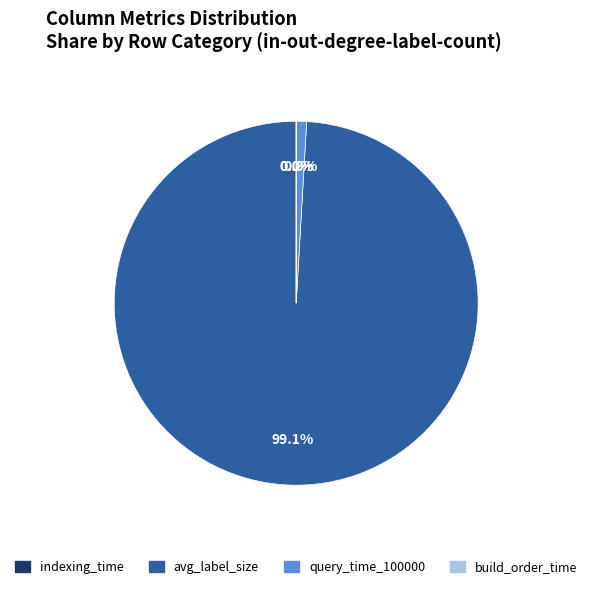

What is the largest slice in the pie chart?

avg_label_size